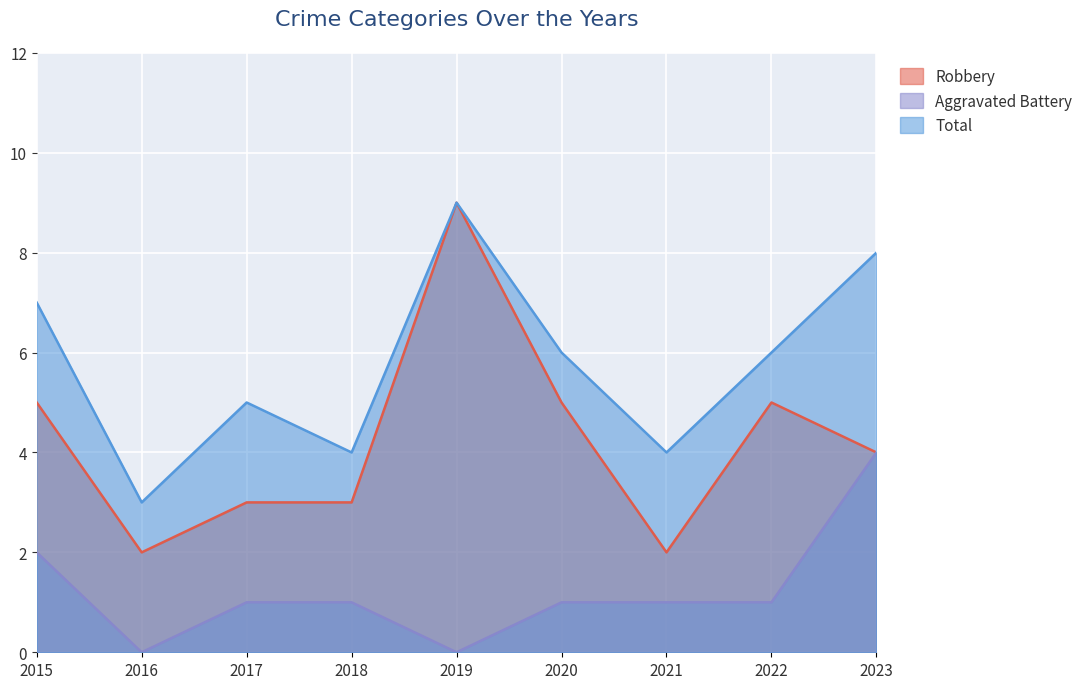

Read the Robbery value at 2020.

5